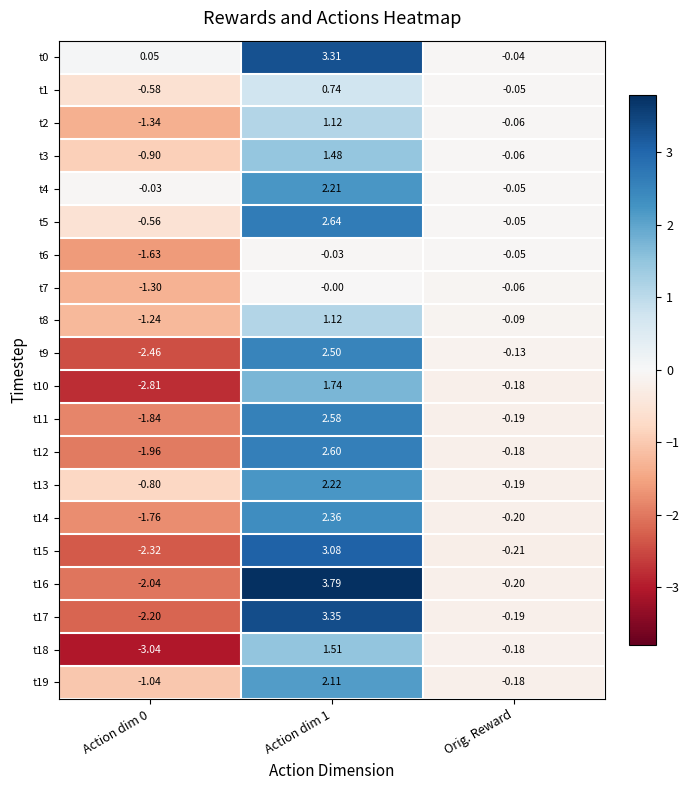

At which label is t15 closest to 0?

Orig. Reward